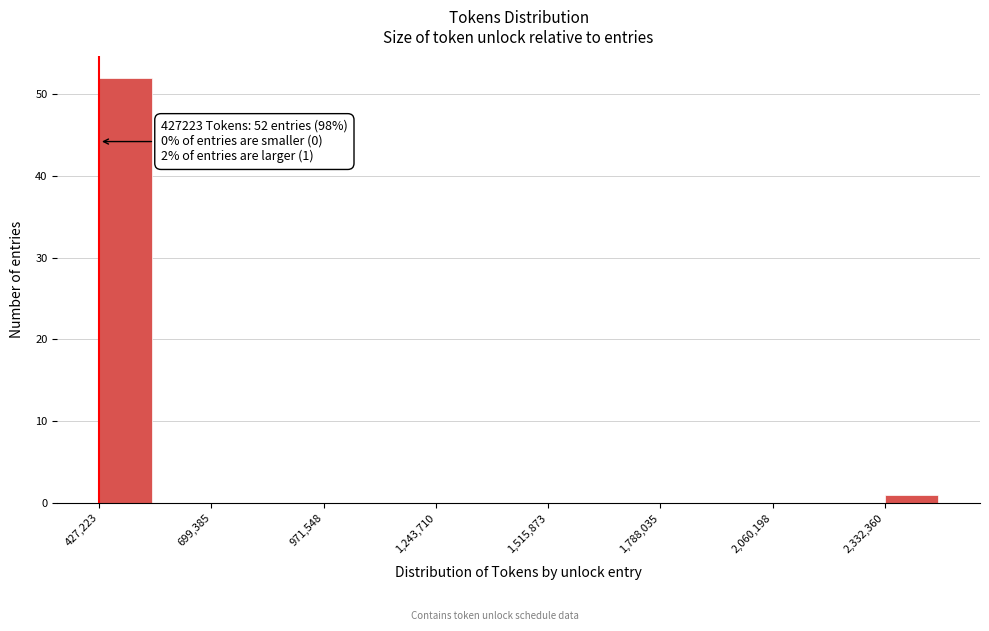

Read against the x-axis, roughly where is the centre of the tallest bar?

500000